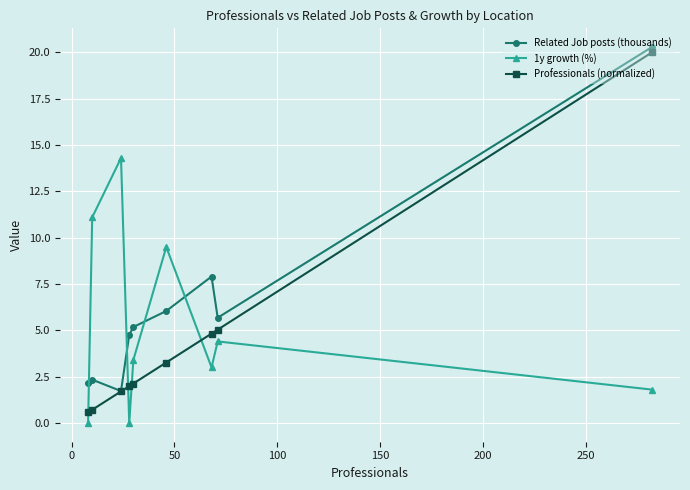

List the series in order of their peak value, highest first.

Related Job posts (thousands), Professionals (normalized), 1y growth (%)